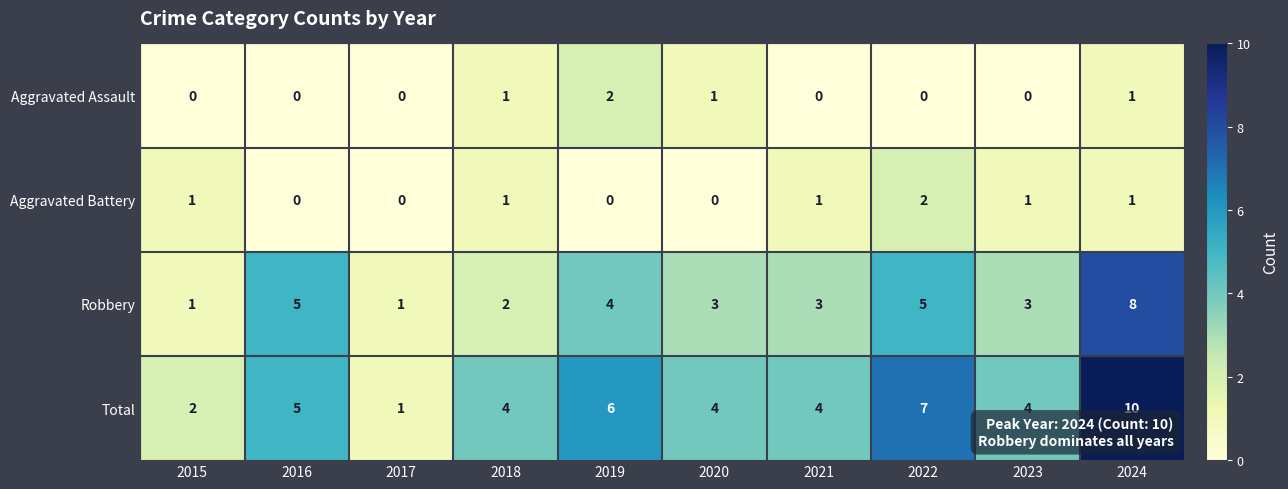

Which category has the highest value in the Aggravated Battery series?

2022